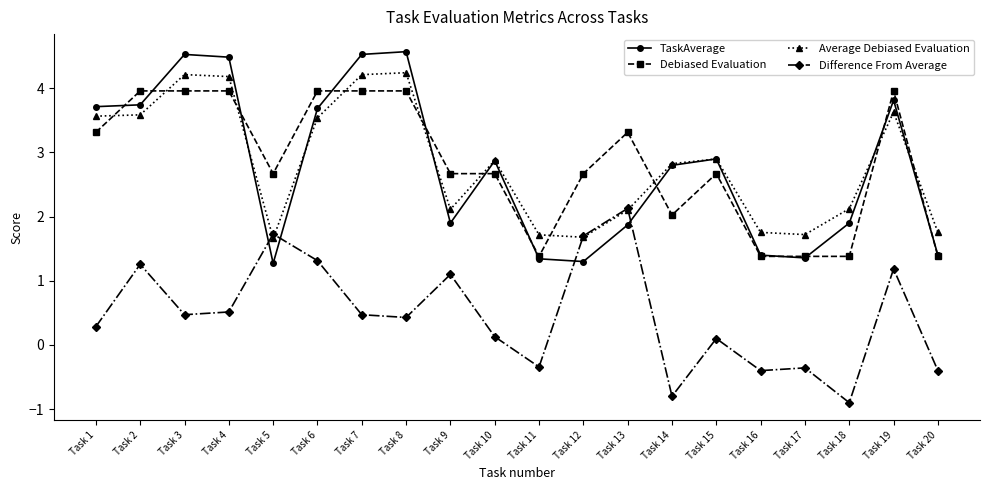

Does the chart have visible grid lines?

No